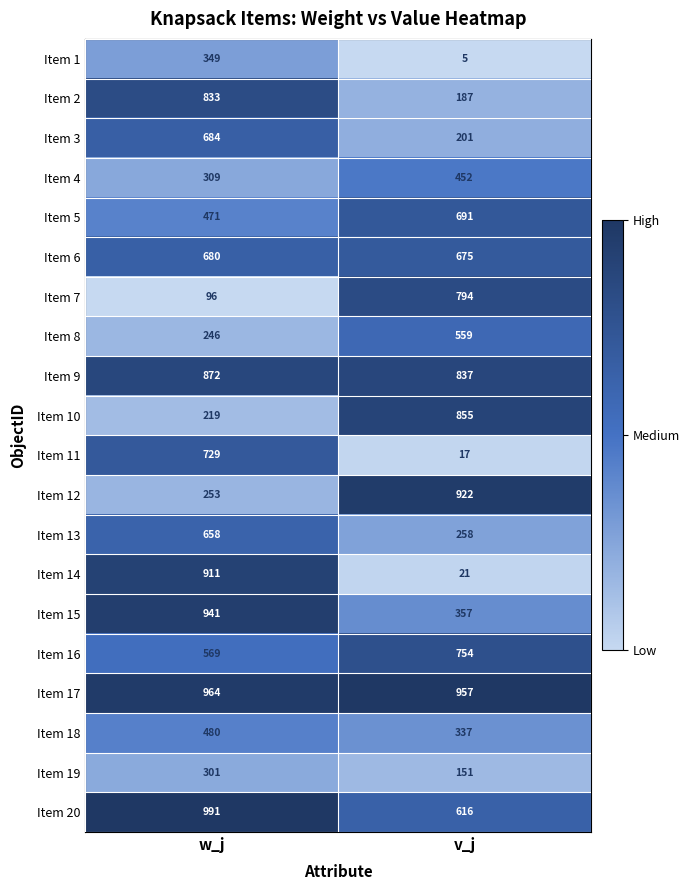

What is the average value of the Item 20 series?

804